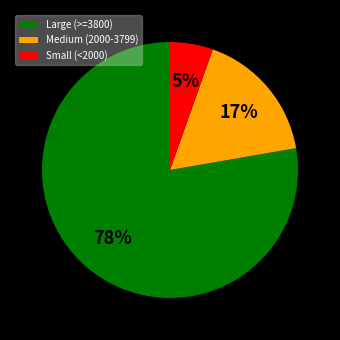

Does any single category account for the majority?

Yes